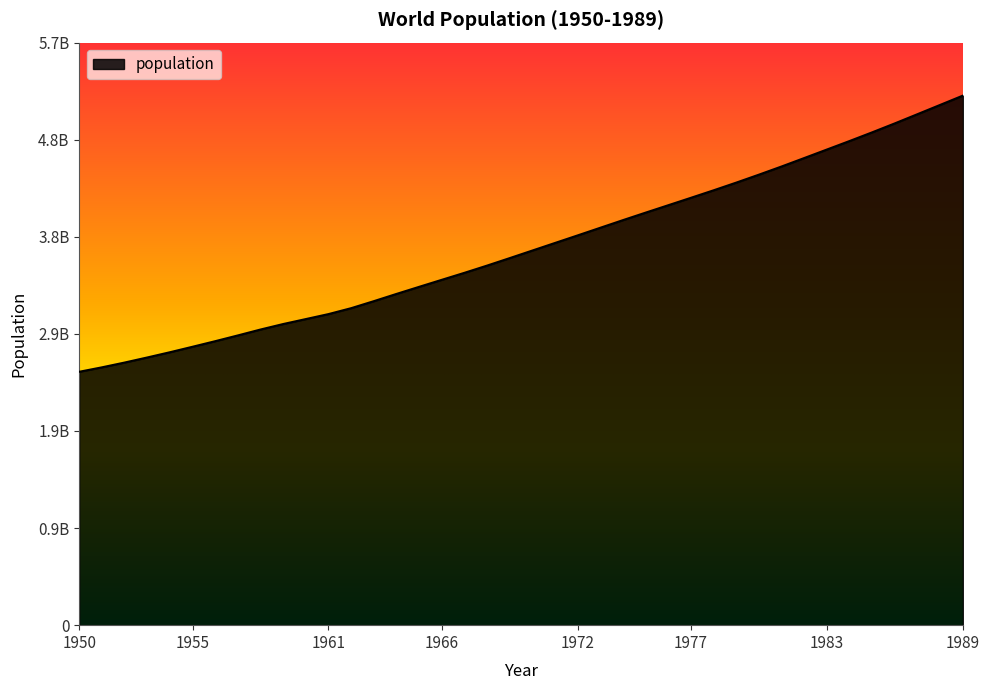

Is this an area chart (filled region under the line)?

Yes